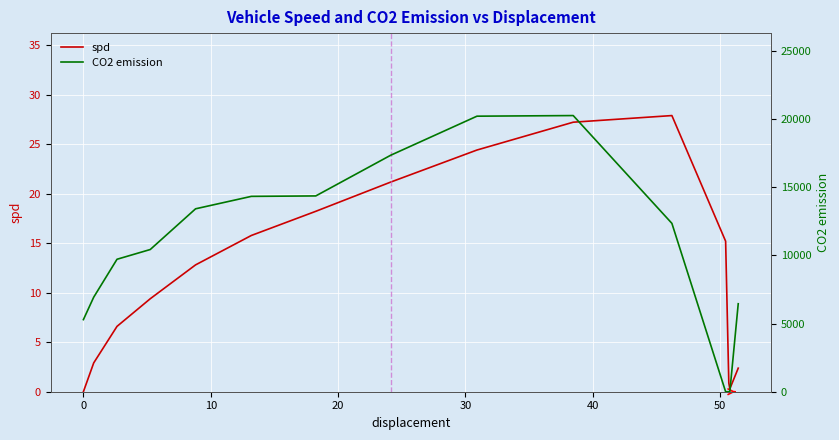

Reading left to right, transcribe all the data shown in this chart.

spd: 0.0	2.9	6.6	9.4	12.8	15.8	18.2	21.2	24.4	27.2	27.9	15.2	0.9	0.3	2.4
CO2 emission: 5286.1	6931.1	9711.4	10425.9	13410.9	14322.9	14354.9	17336.2	20201.8	20246.8	12343.5	0.0	0.0	0.0	6450.3